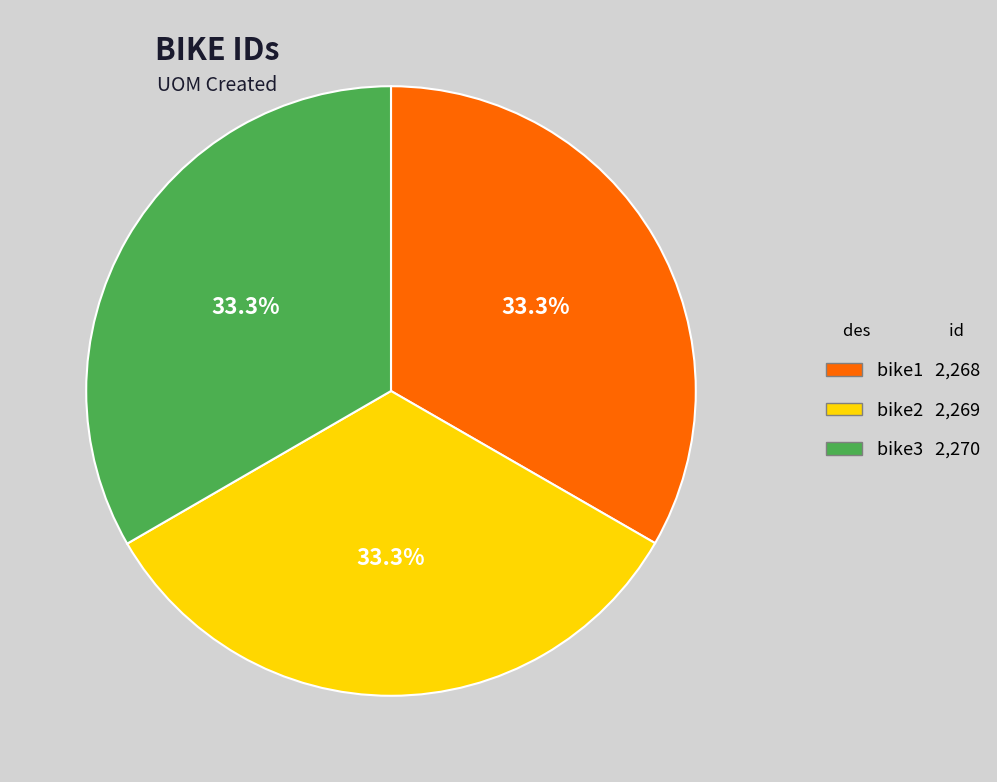

Count the number of slices in the pie.

3